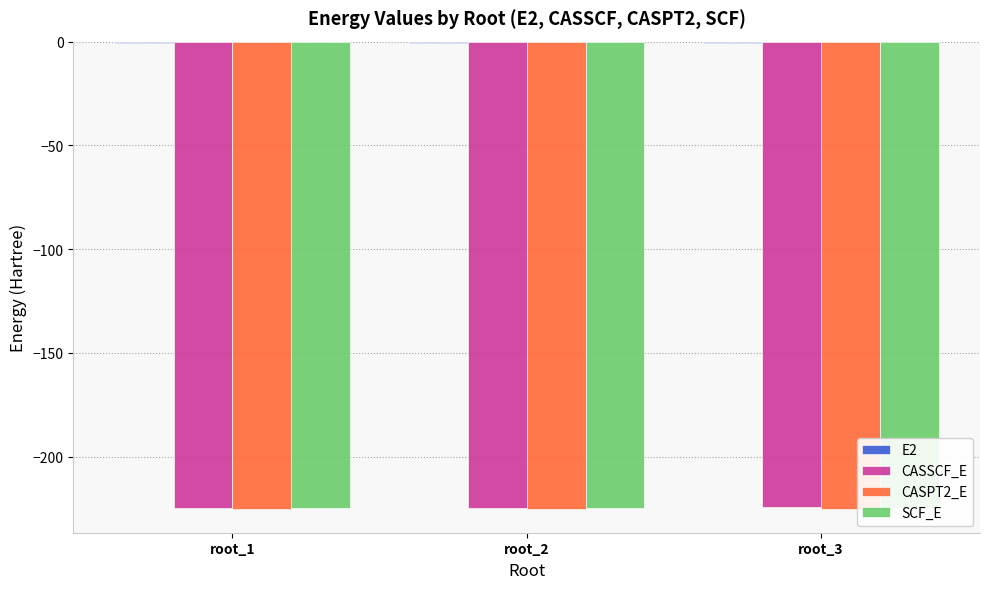

What is the difference between the maximum and second lowest values in the E2 series?

0.1